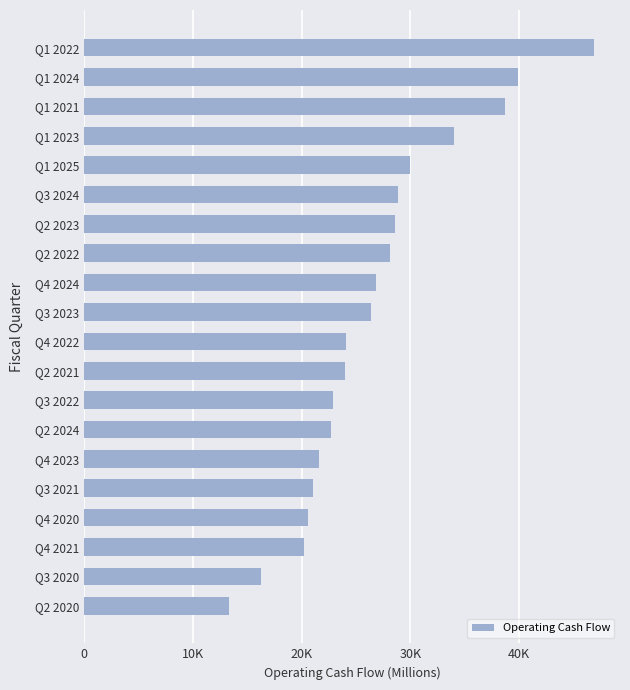

Are the bars horizontal?

Yes